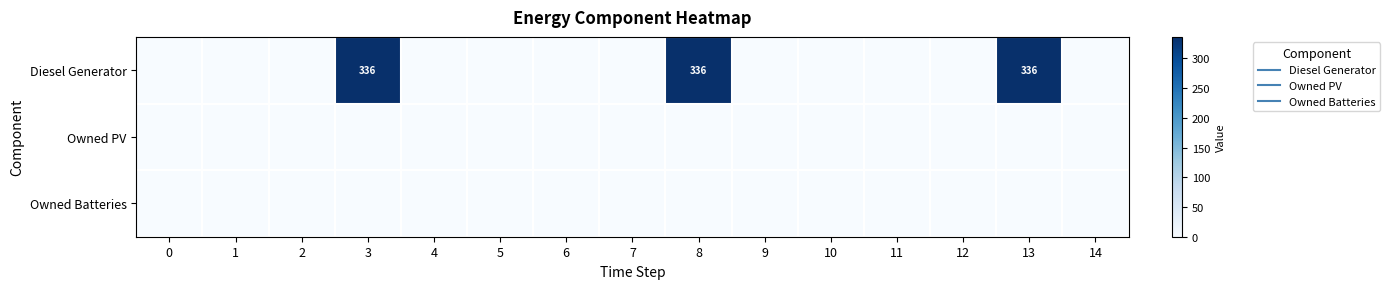

What is the greatest value displayed?

336